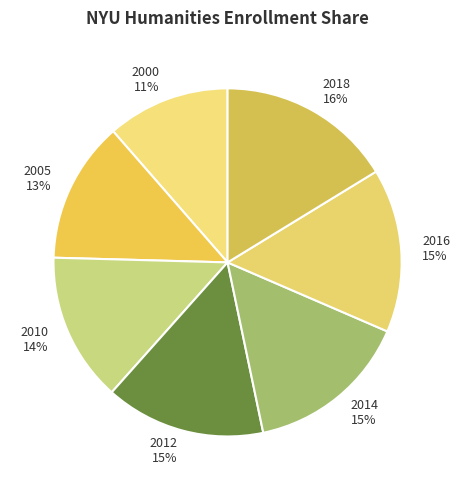

Is the sum of 2012 and 2000 greater than half?

No